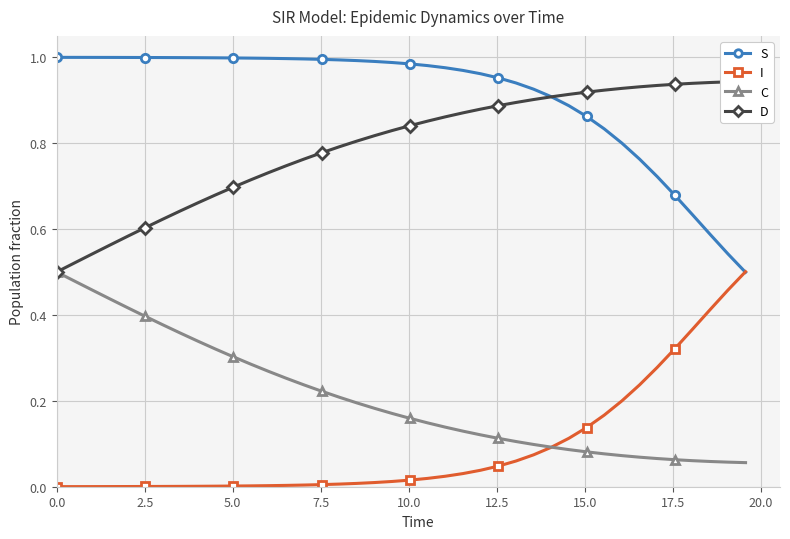

What is the minimum value for D?

0.5